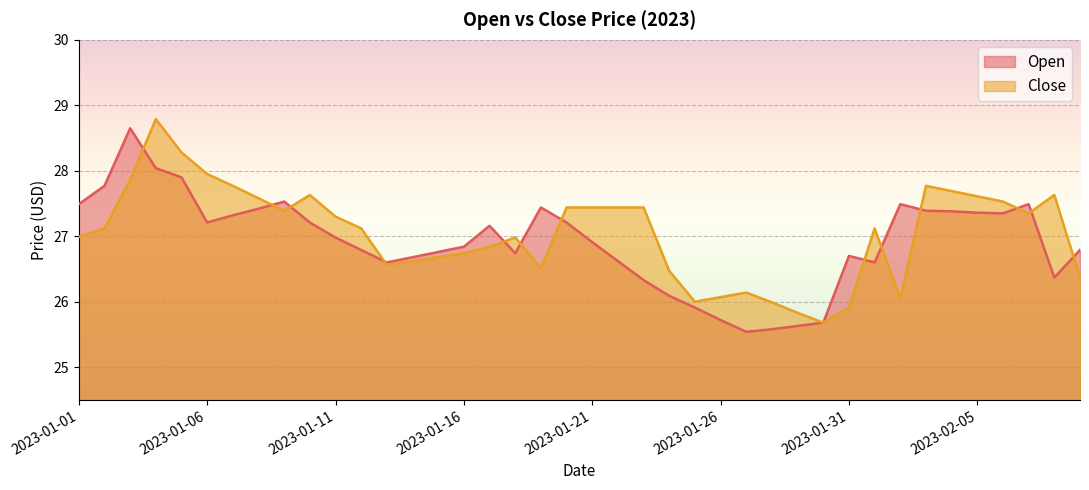

Which series has the largest total across all categories?

Close